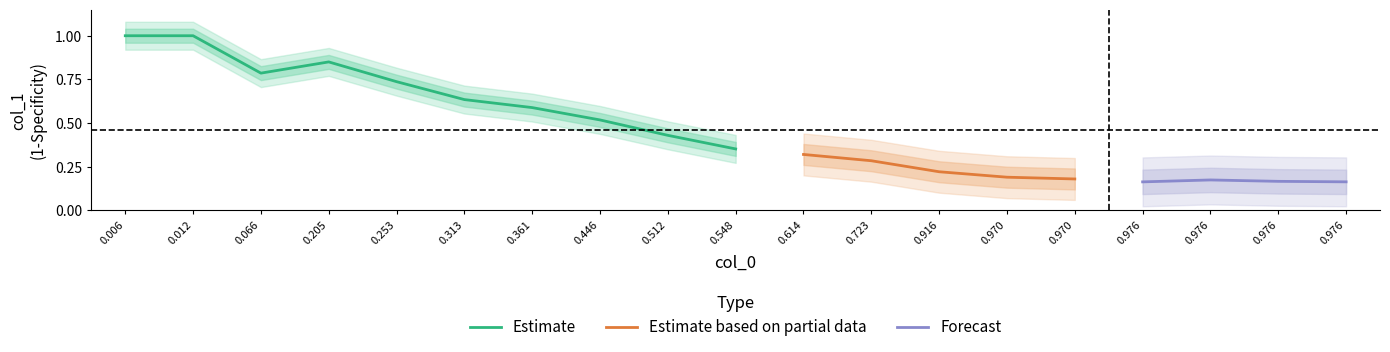

After their last crossing, which series has the higher values: col_1 or col_0?

col_1